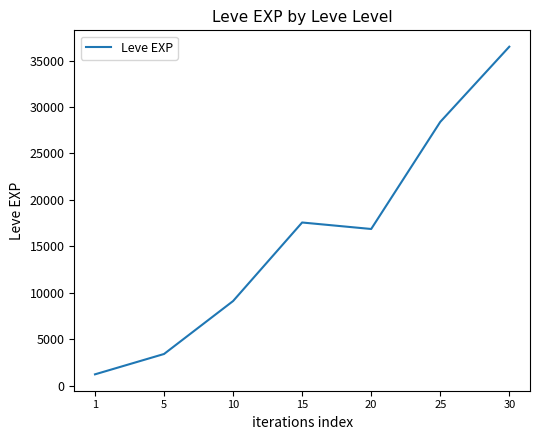

Reading left to right, extract all data points from this chart.

1=1213.3	5=3405.0	10=9106.7	15=17563.3	20=16865.0	25=28393.3	30=36492.5